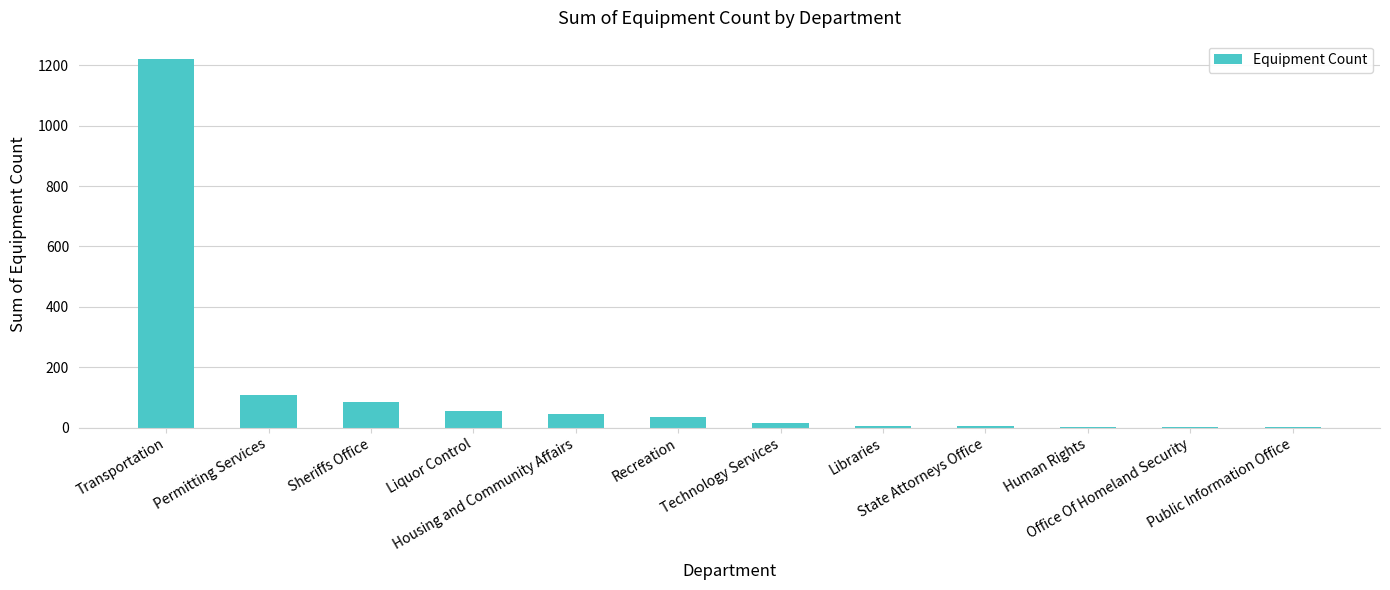

What is the greatest value displayed?

1221